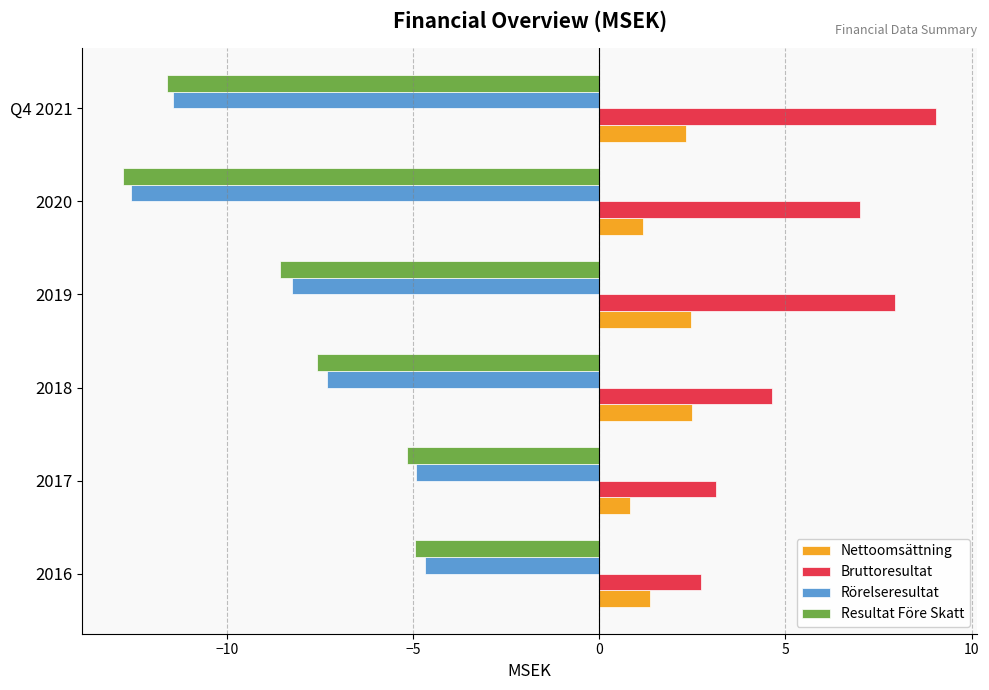

Read the Rörelseresultat value at 2016.

-4.7